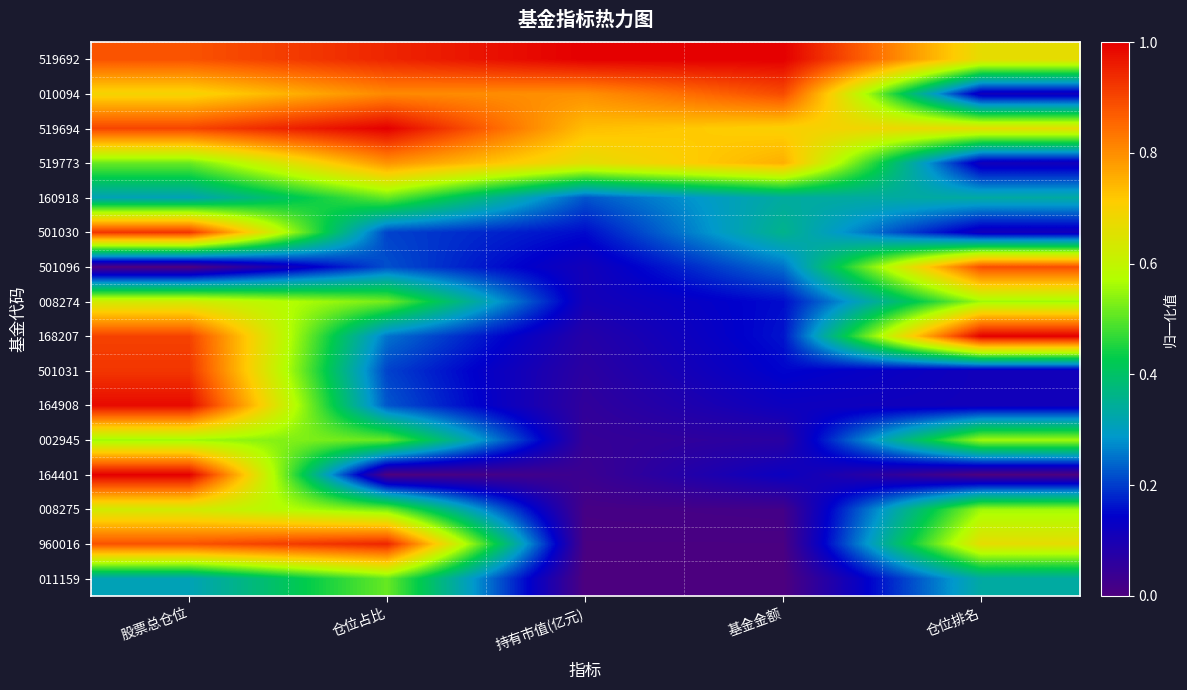

Count the number of categories in the chart.

5